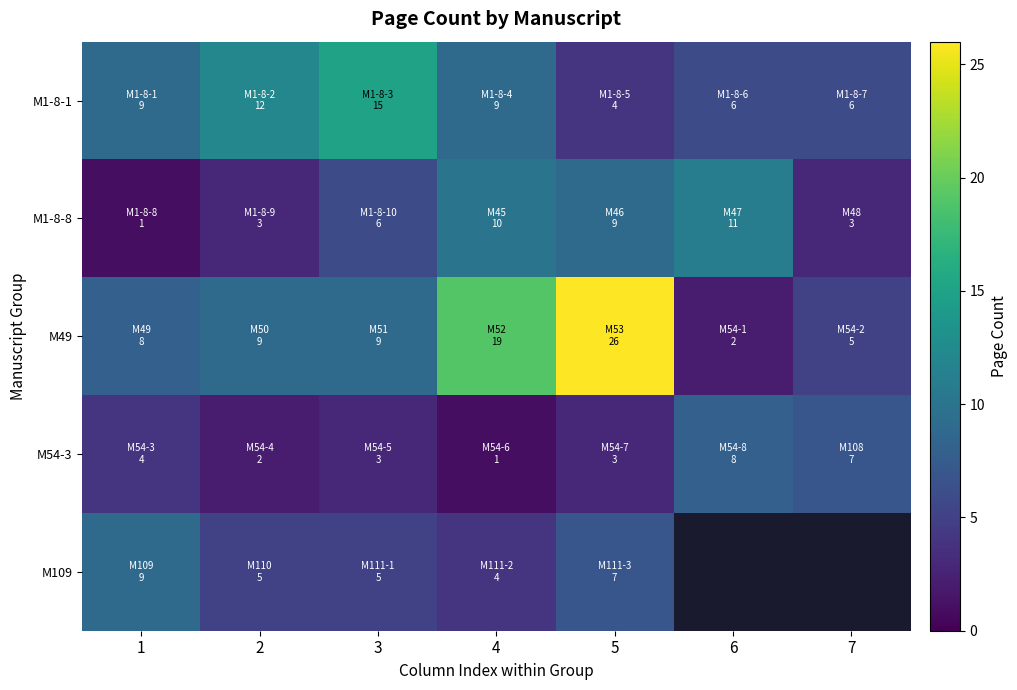

What is the total value across all series at 3?

38.0